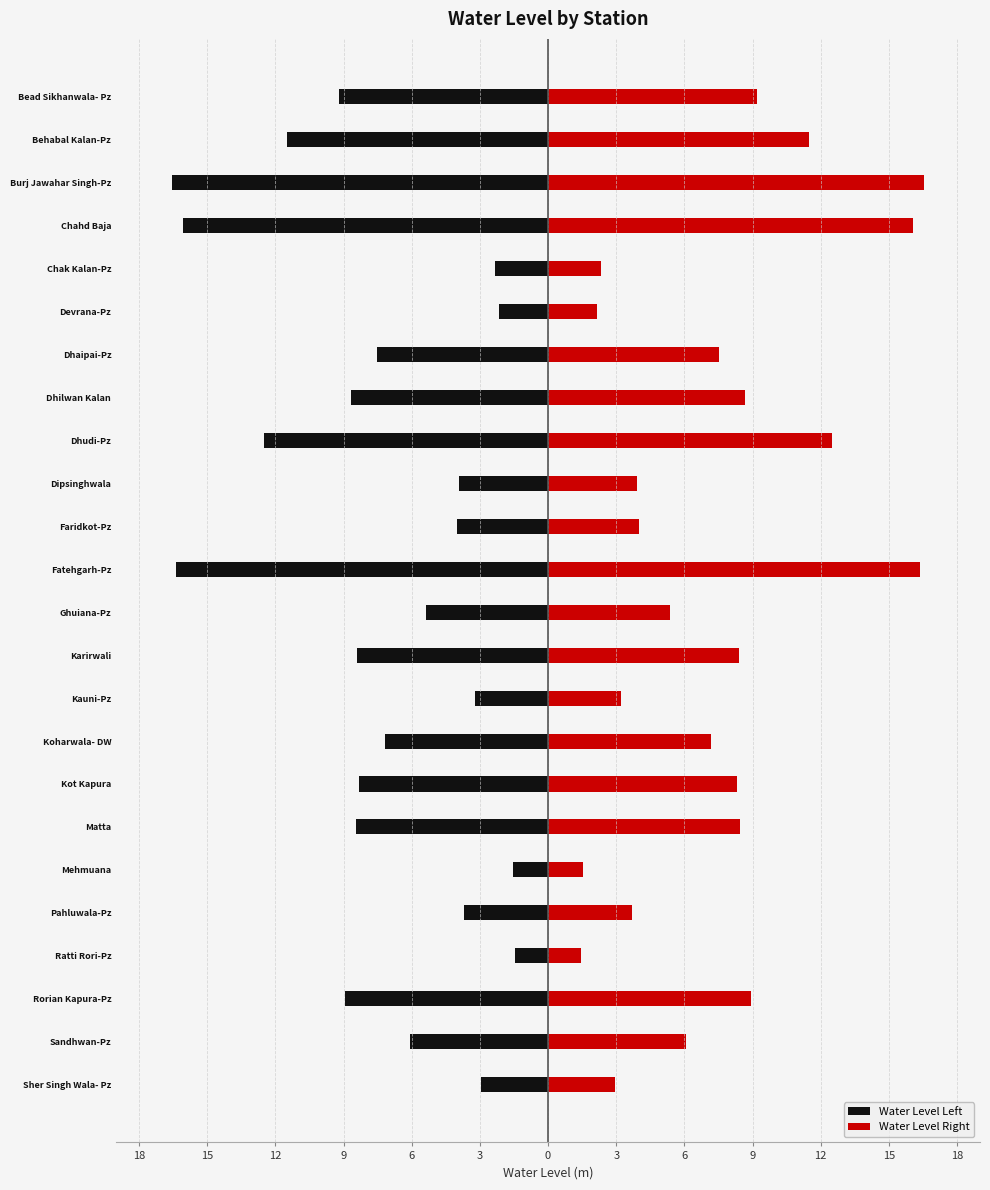

The Water Level Left series shows -0.4 at 18. True or false?

False